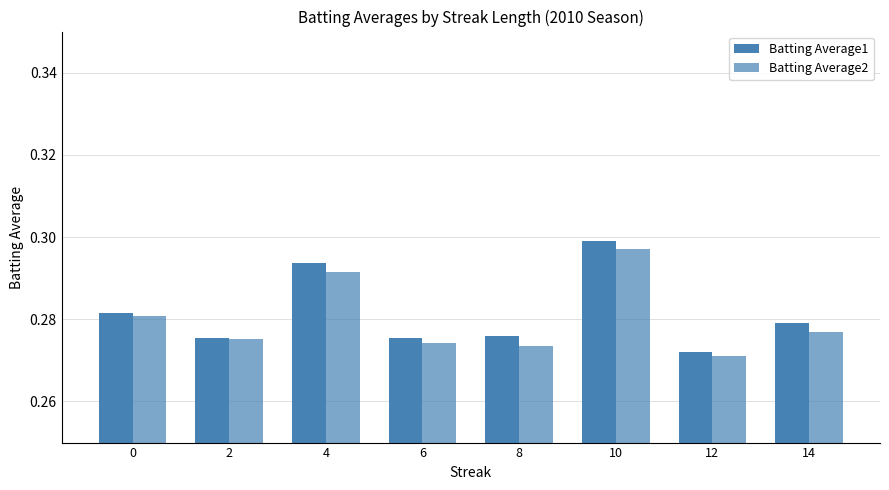

At how many categories does at least one series exceed 0?

8